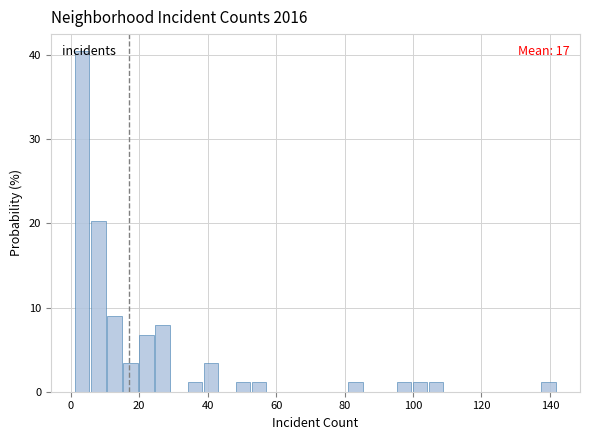

Read against the x-axis, roughly where is the centre of the tallest bar?

4